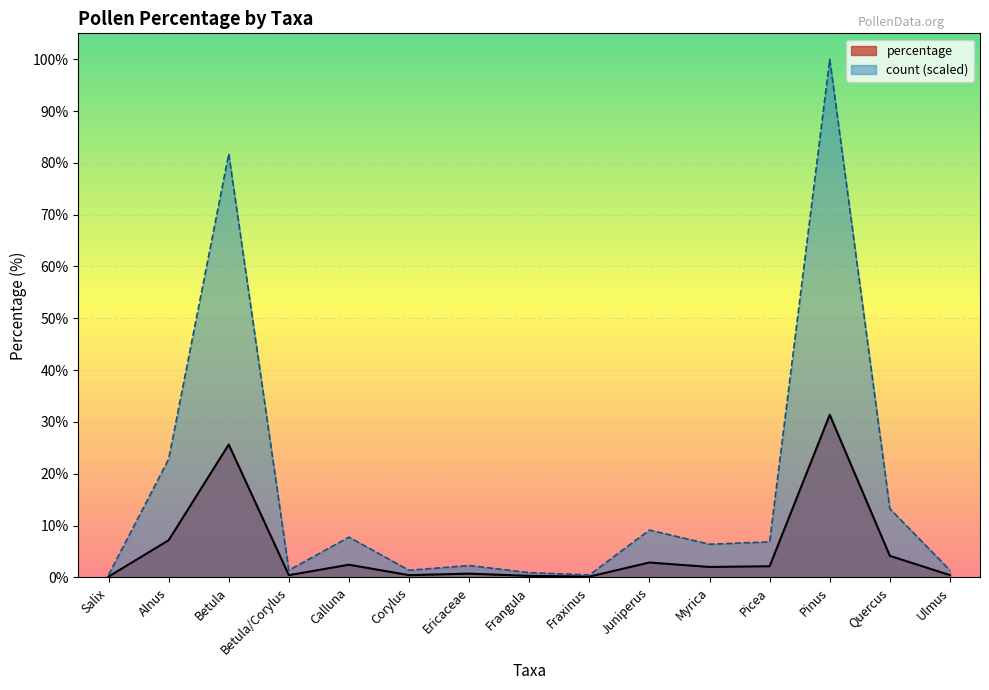

What is the value of the percentage point at the 1st from the left?

0.1